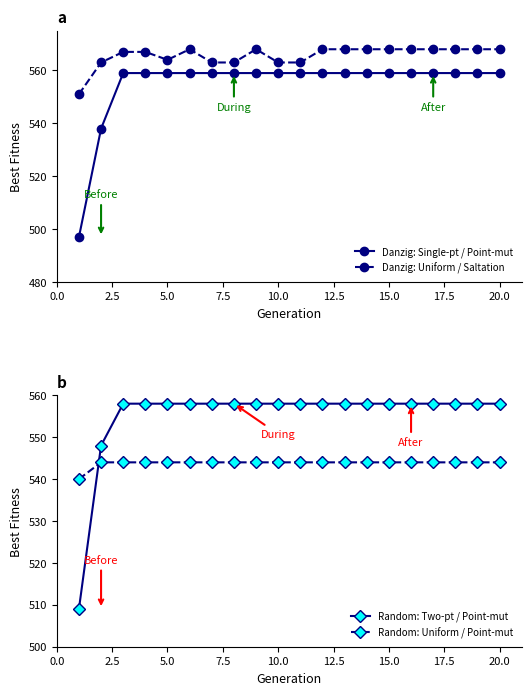

True or false: Danzig: Single-pt / Point-mut and Danzig: Uniform / Saltation cross at least once.

False